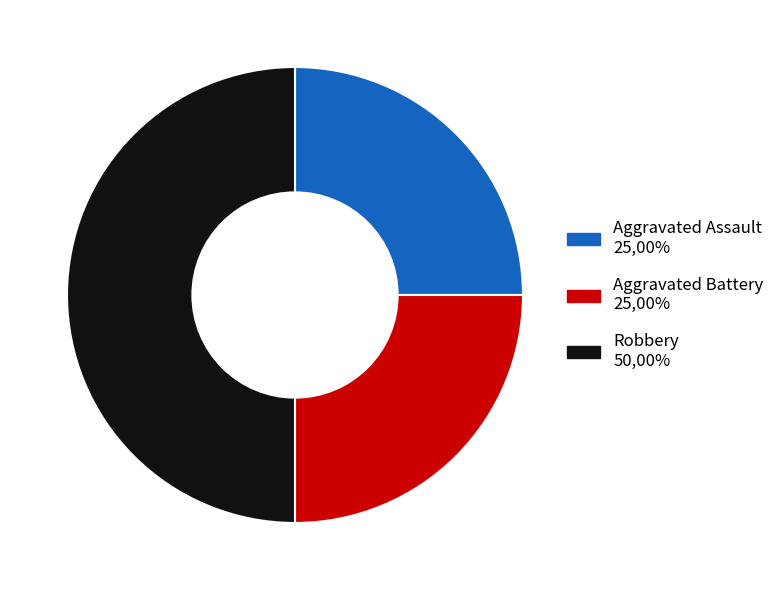

True or false: Robbery accounts for 42% of the total.

False